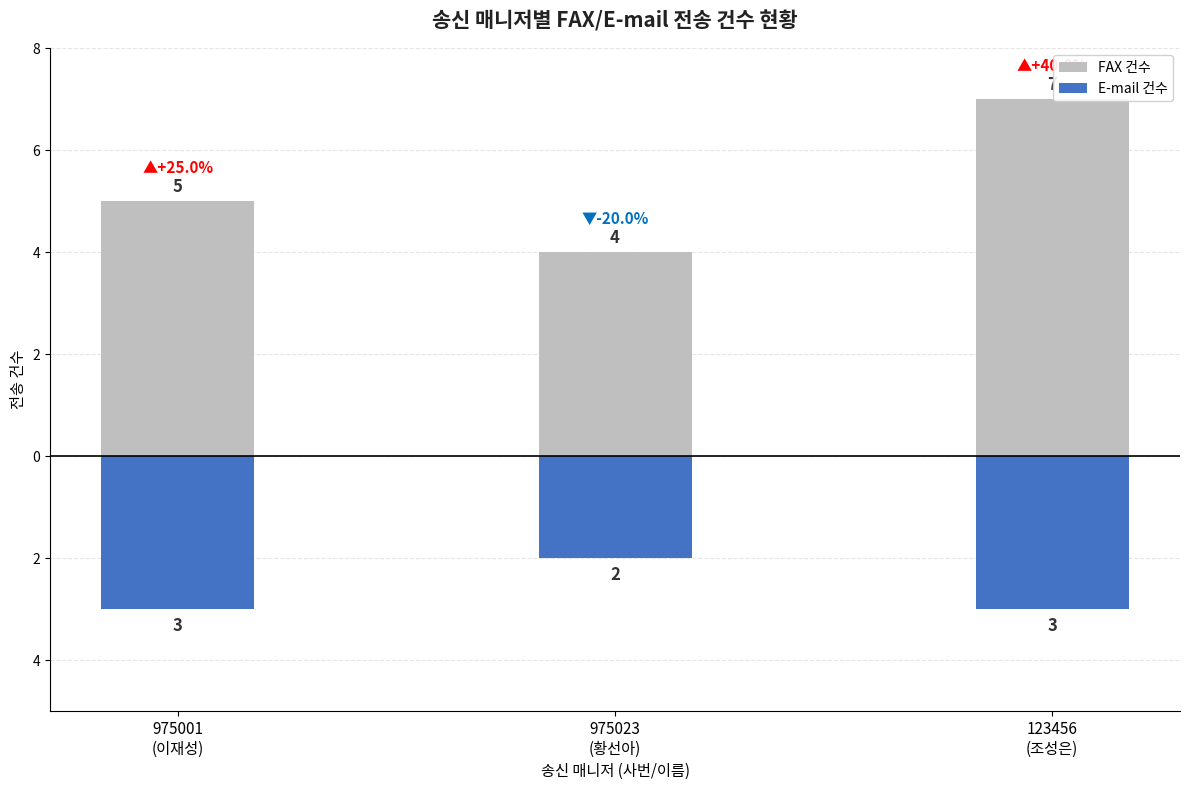

Reading left to right, transcribe all the data shown in this chart.

FAX 건수: 5	4	7
E-mail 건수: -3	-2	-3